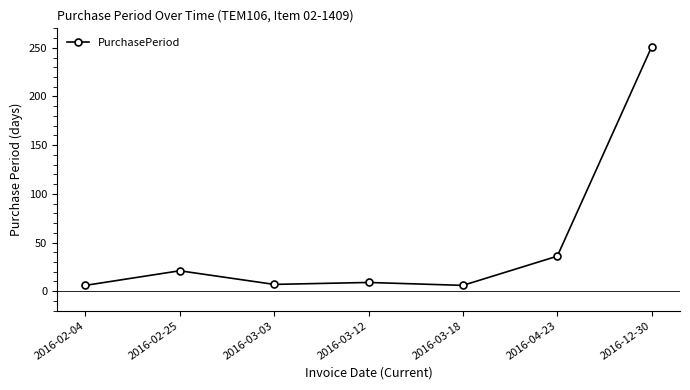

What is the change in value from 2016-03-03 to 2016-04-23?

+29